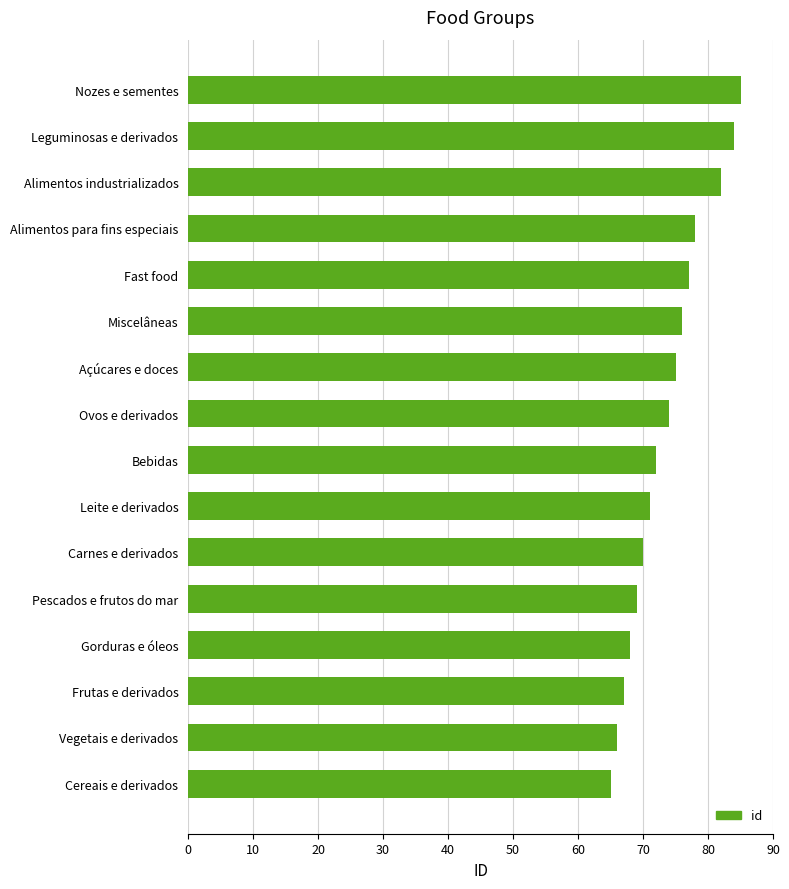

What is the average value?

74